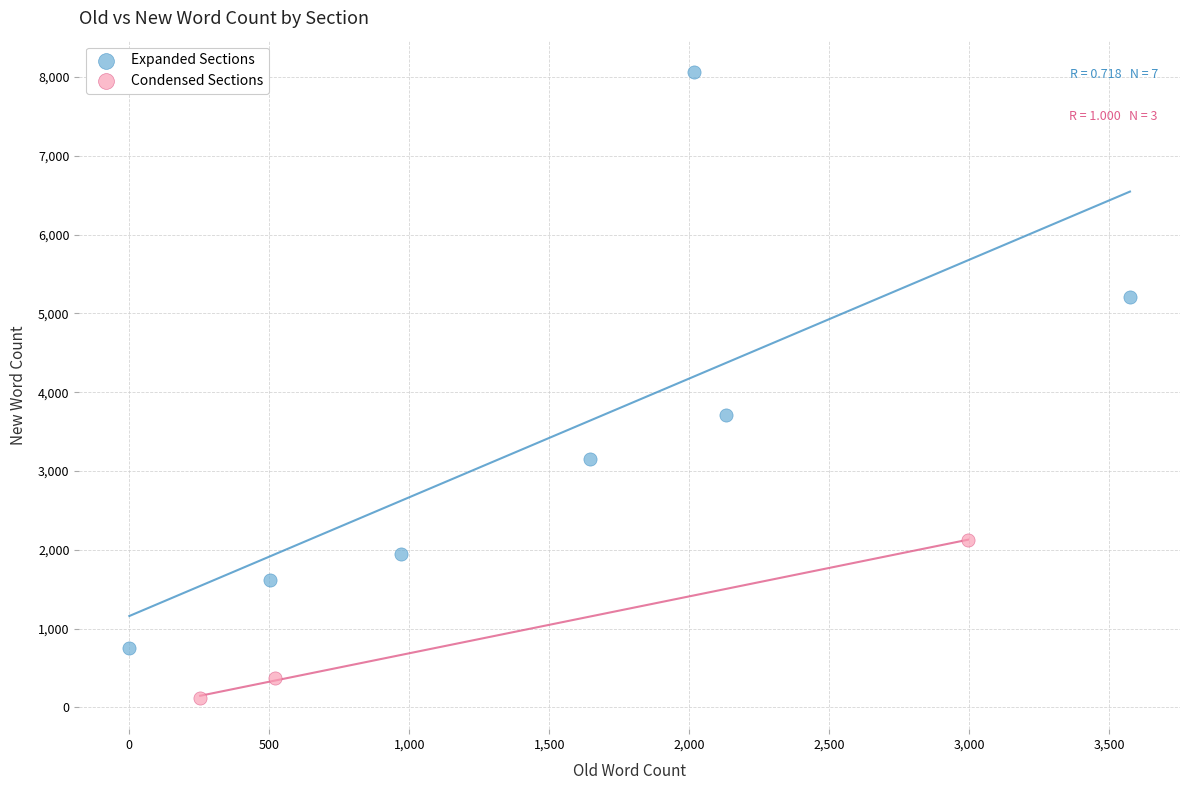

Which series reaches the minimum Y coordinate?

Condensed Sections